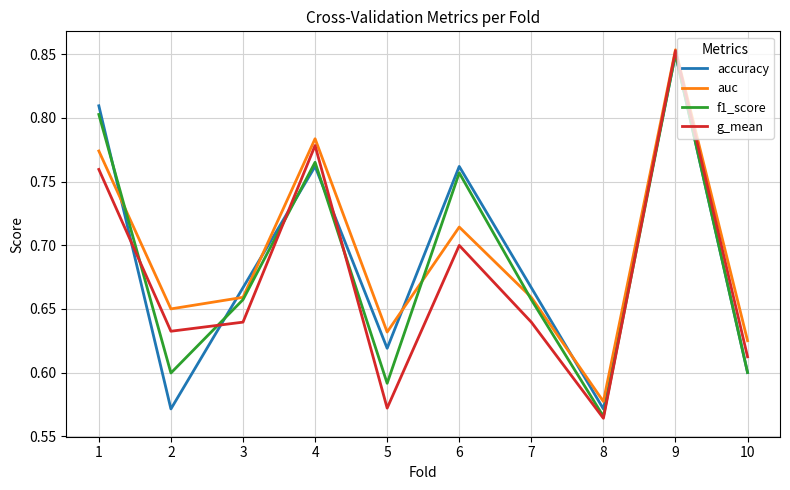

How many interior local peaks does the g_mean series have?

3